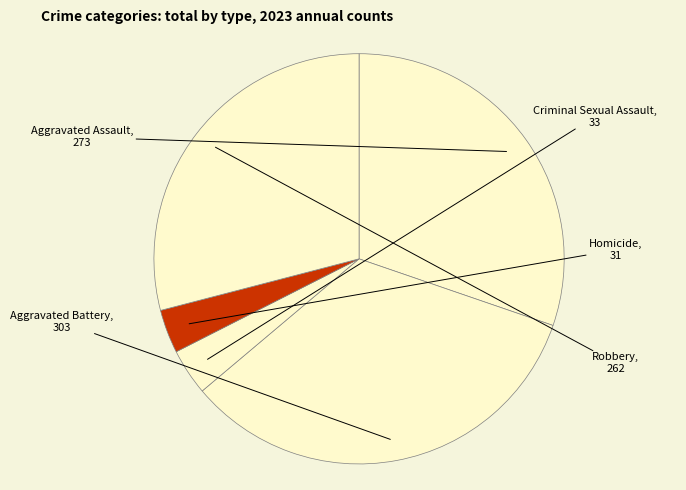

Rank the categories by value from highest to lowest.

Aggravated Battery, Aggravated Assault, Robbery, Criminal Sexual Assault, Homicide